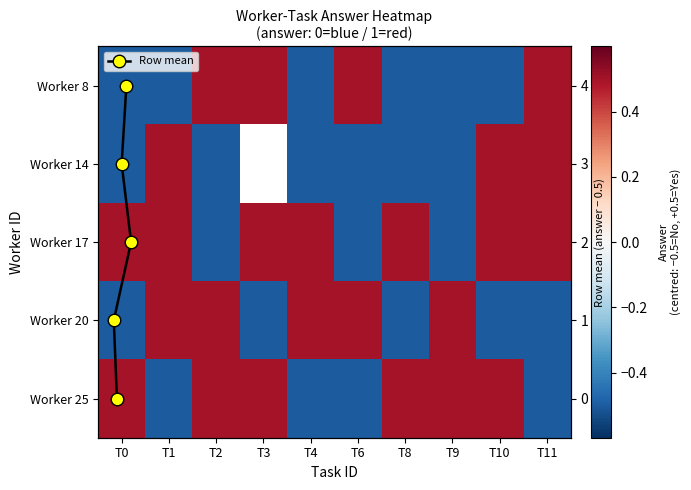

Is the value of worker_17.0 at T10 greater than the value of worker_8.0 at T3?

No